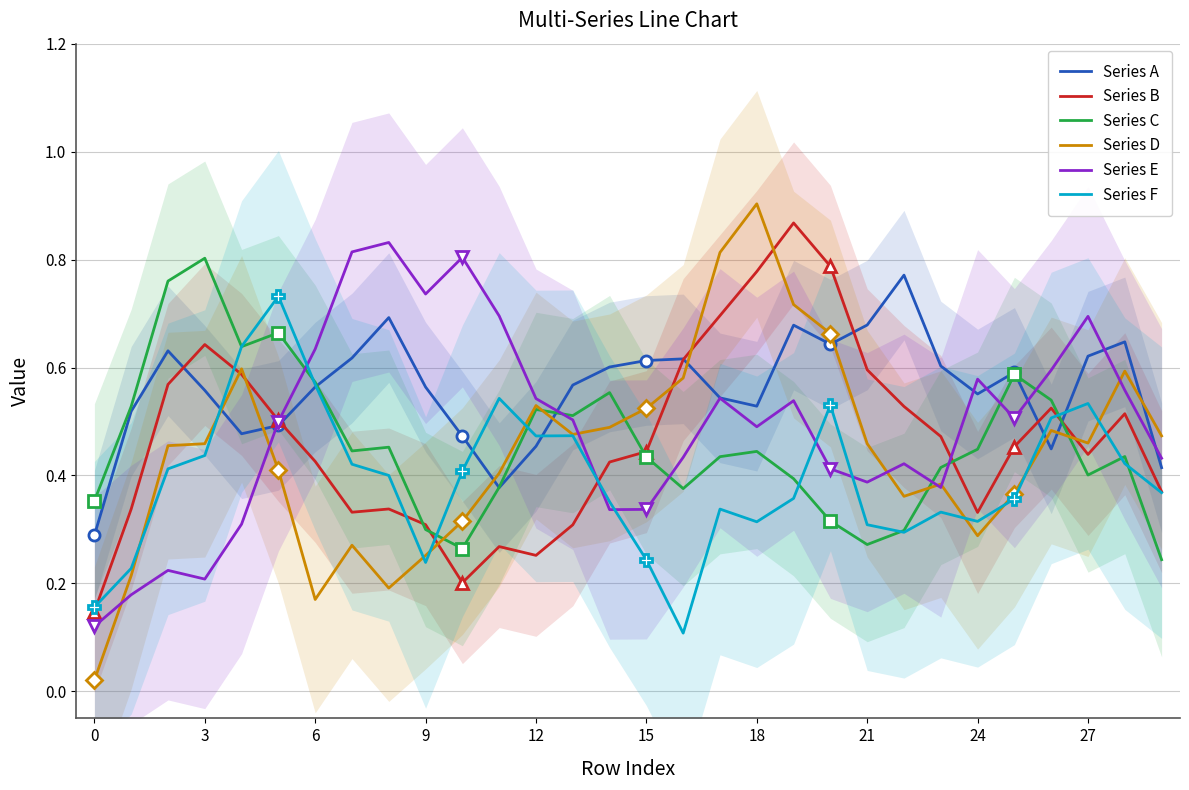

True or false: Series F has more than 1 points higher than both neighbors.

True